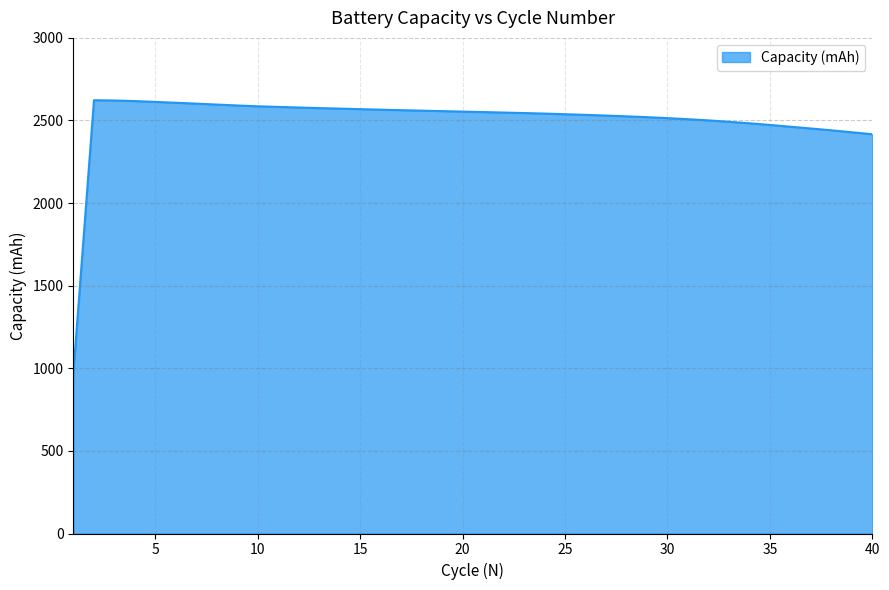

What is the maximum value shown in the chart?

2622.8